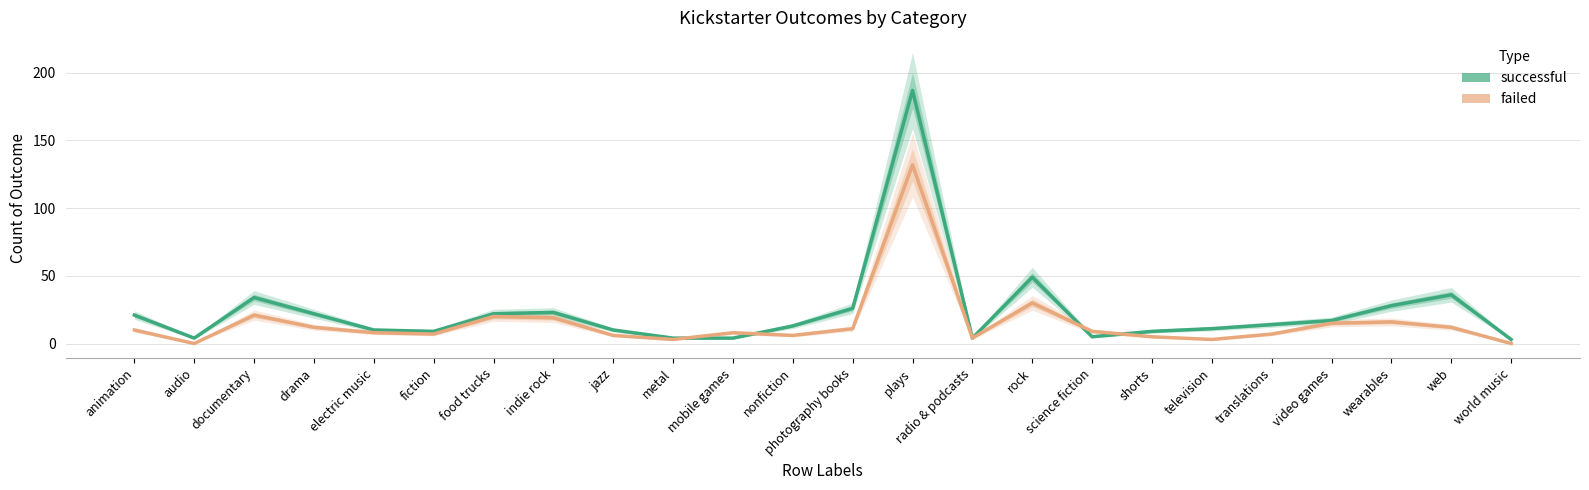

Which category has the highest value in the successful series?

plays